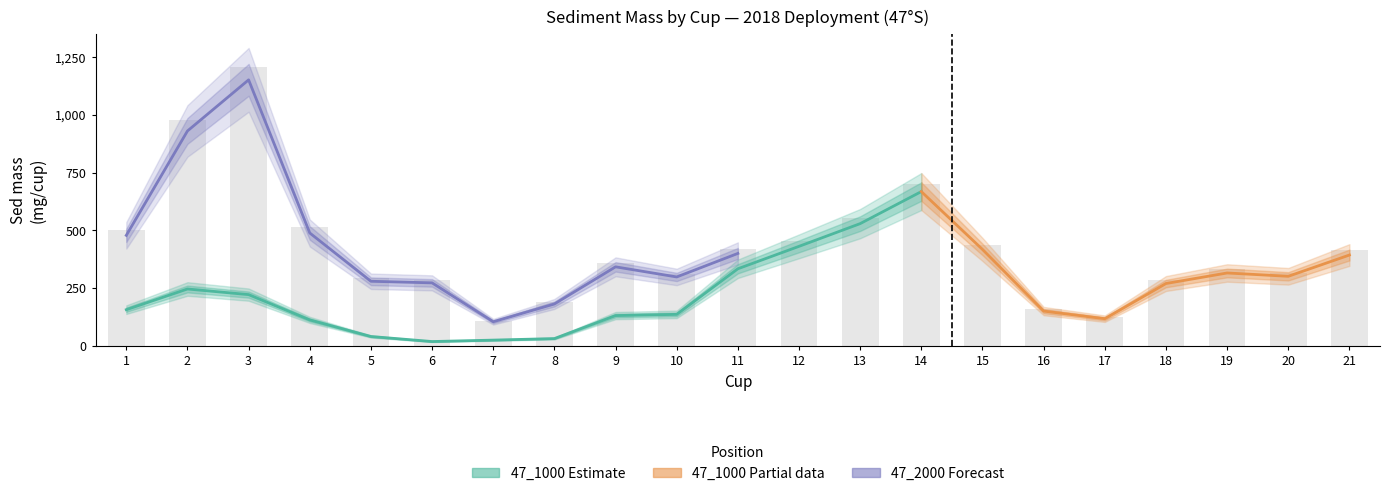

What is the difference between the 47_2000 values at 11 and 13?

399.8